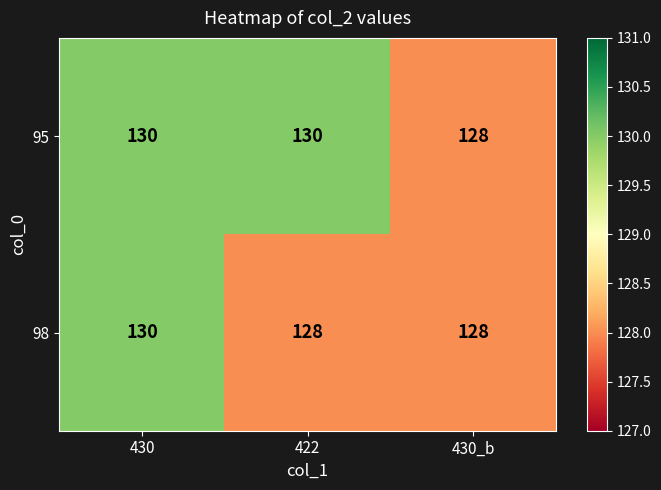

Is the value of 98 at 430 greater than the value of 95 at 430_b?

Yes